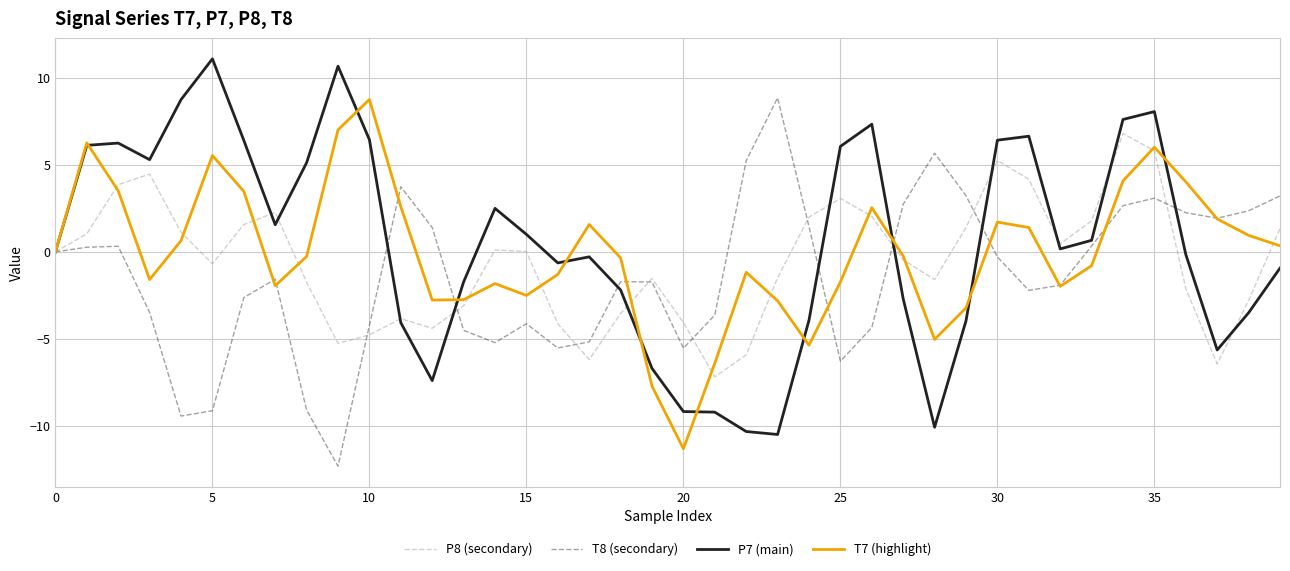

What is the lowest value of the T7 (highlight) series?

-11.3